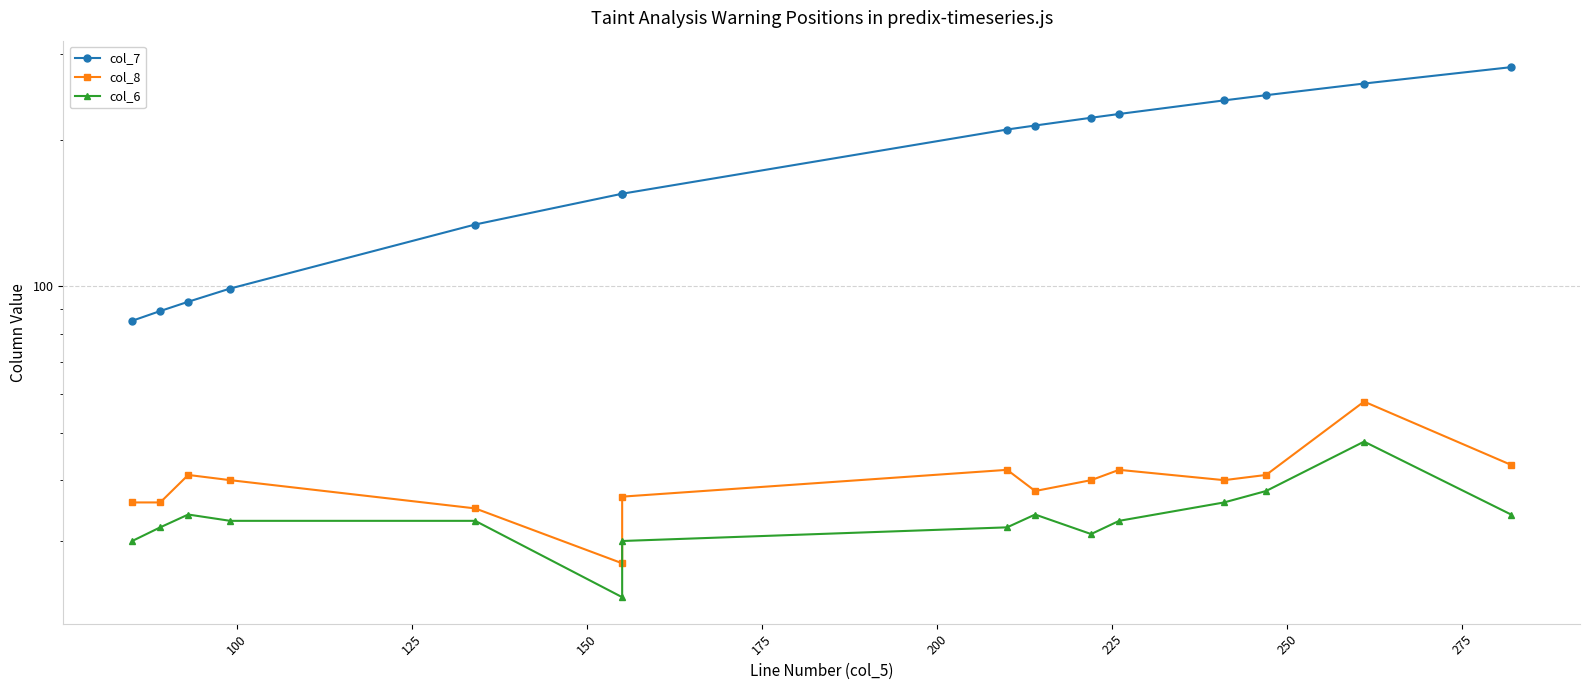

The value of col_8 at 300 is 57. True or false?

False